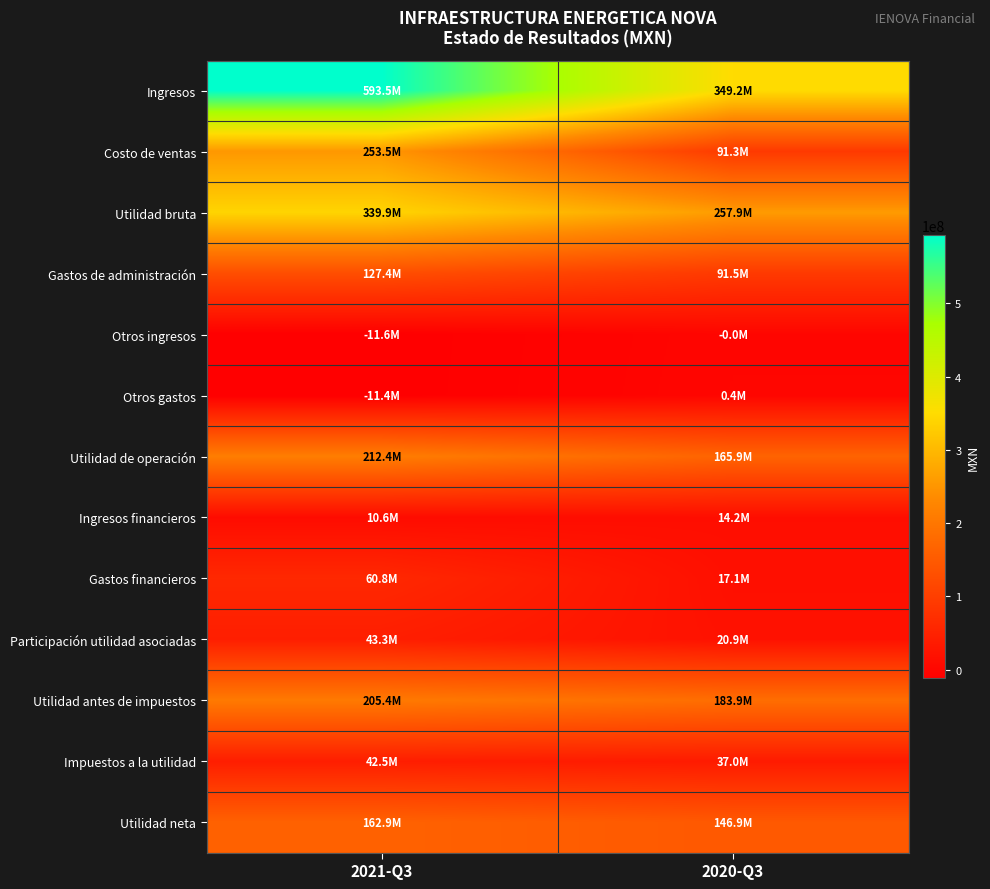

Which series has the largest range (max minus min)?

Ingresos